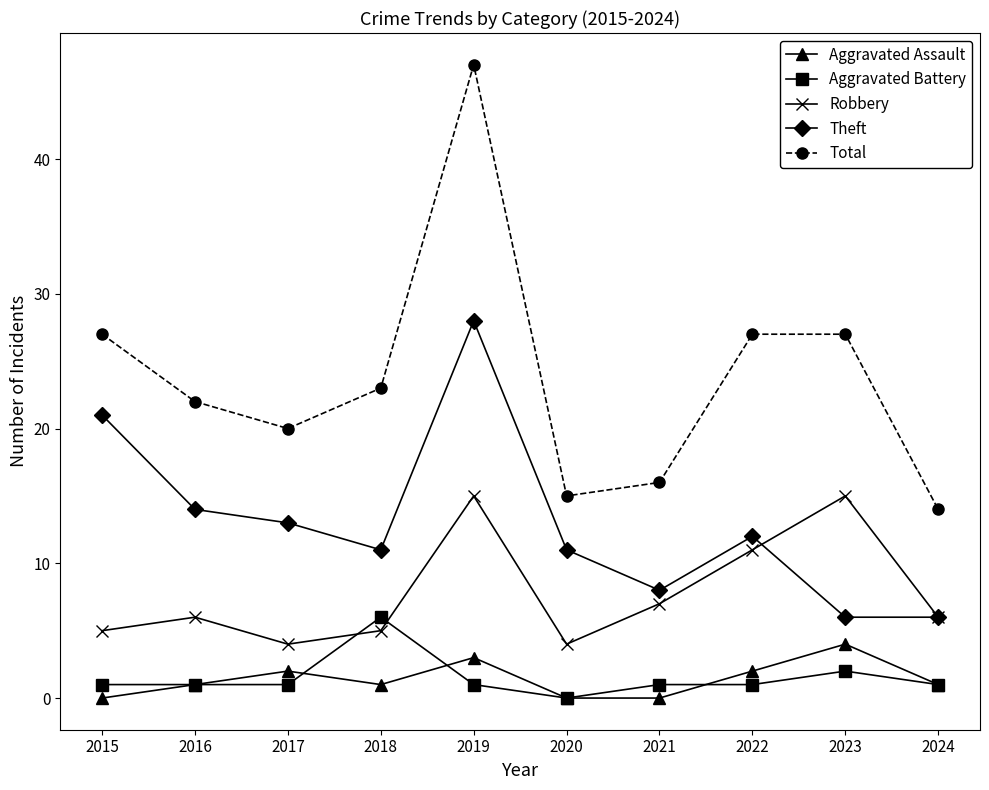

Reading right to left, transcribe all the data shown in this chart.

Aggravated Assault: 1	4	2	0	0	3	1	2	1	0
Aggravated Battery: 1	2	1	1	0	1	6	1	1	1
Robbery: 6	15	11	7	4	15	5	4	6	5
Theft: 6	6	12	8	11	28	11	13	14	21
Total: 14	27	27	16	15	47	23	20	22	27